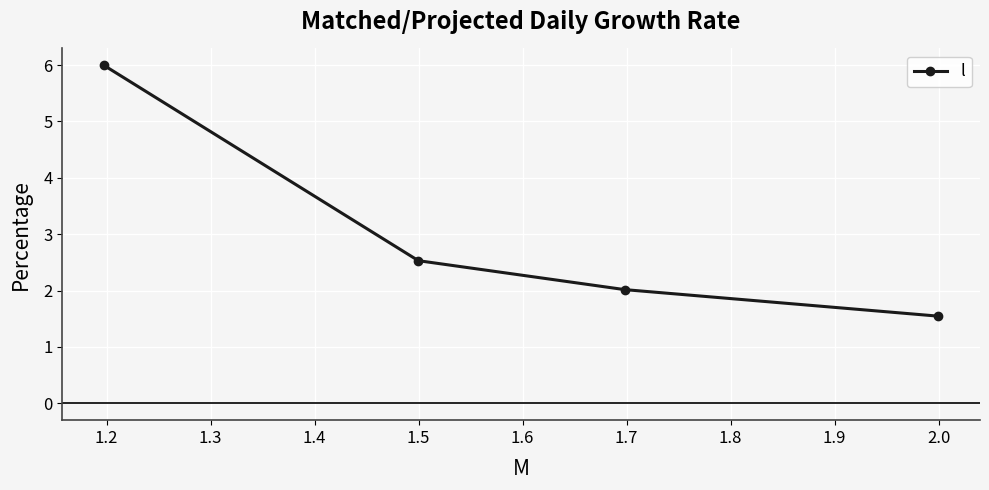

What is the value of the 2nd point from the left?

2.5